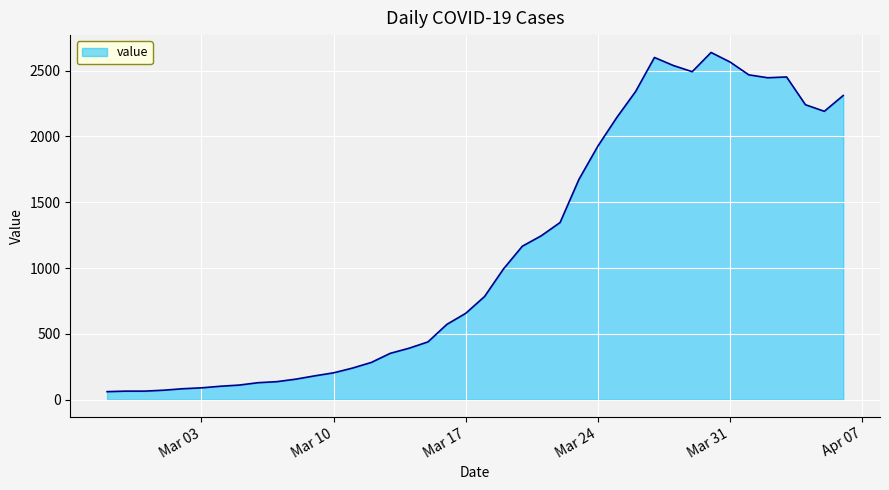

What is the maximum value shown in the chart?

2638